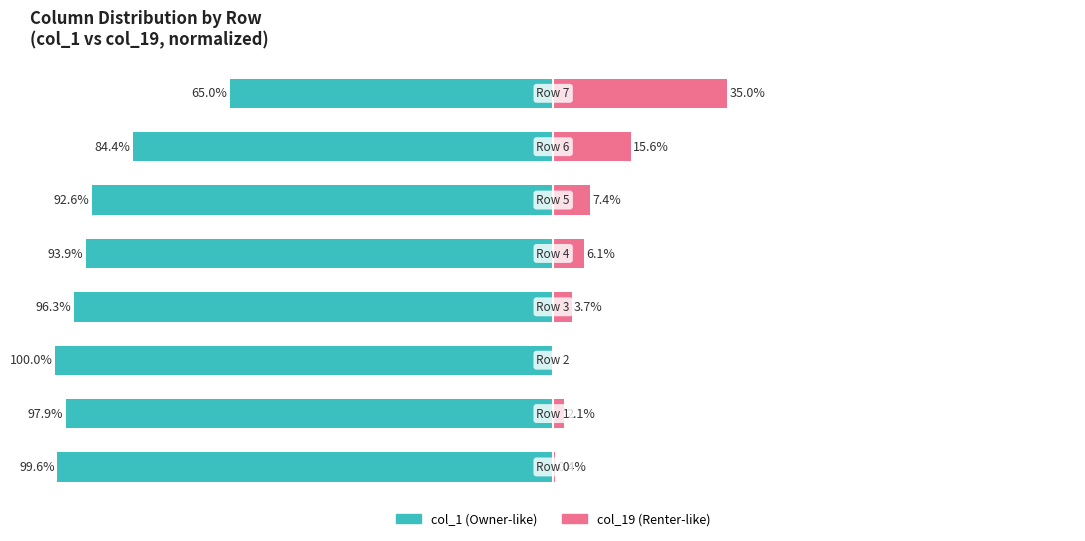

The col_19 (right) series shows 6.1 at −25. True or false?

True